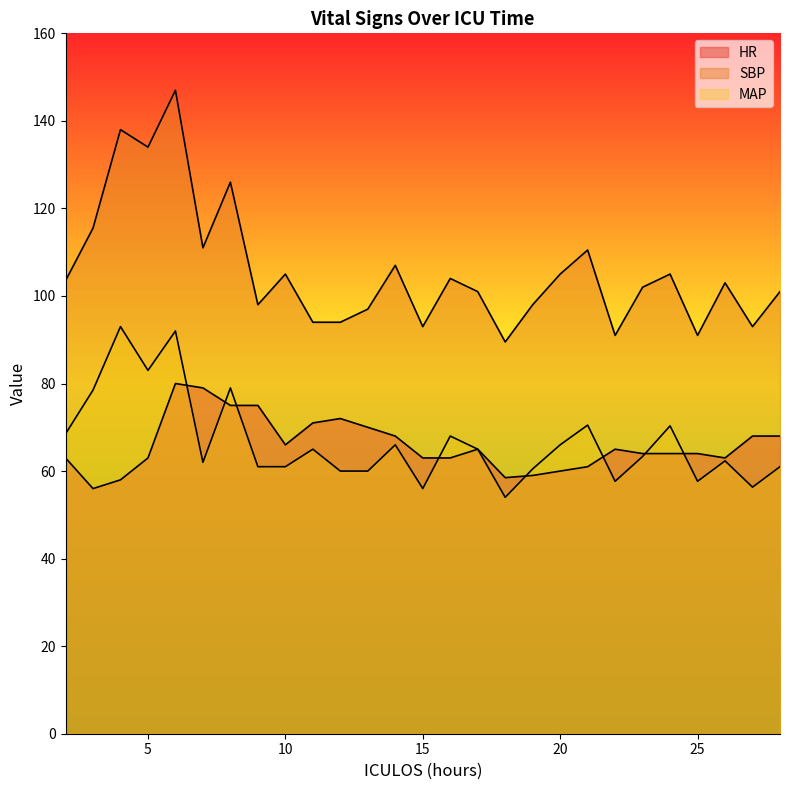

What is the average value of the MAP series?

66.6